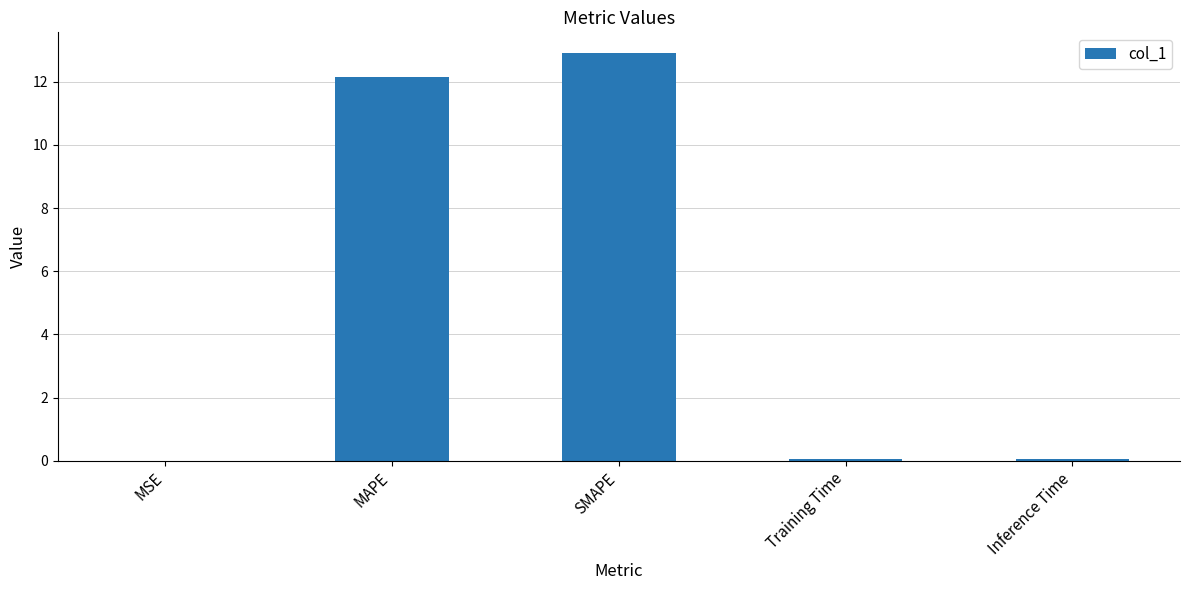

Are the bars grouped side by side (vs. stacked)?

No